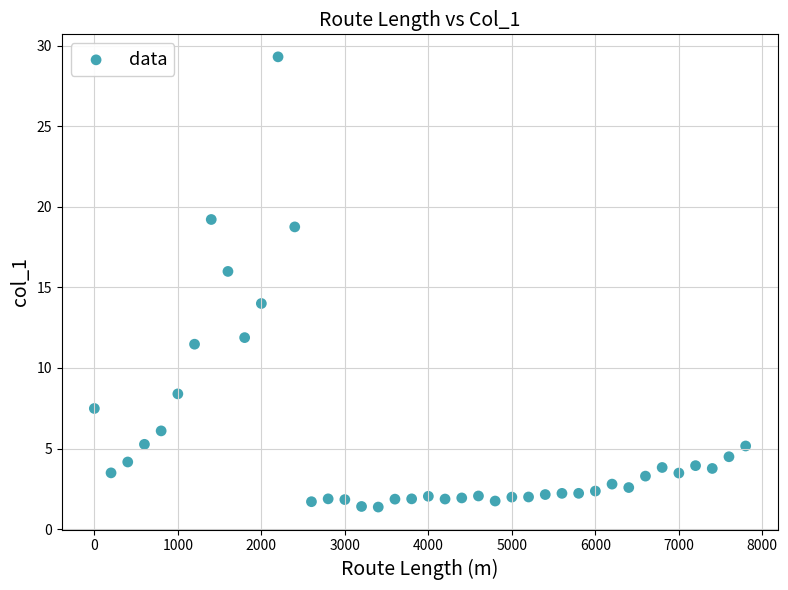

What is the range of Y values (max minus min)?

27.9